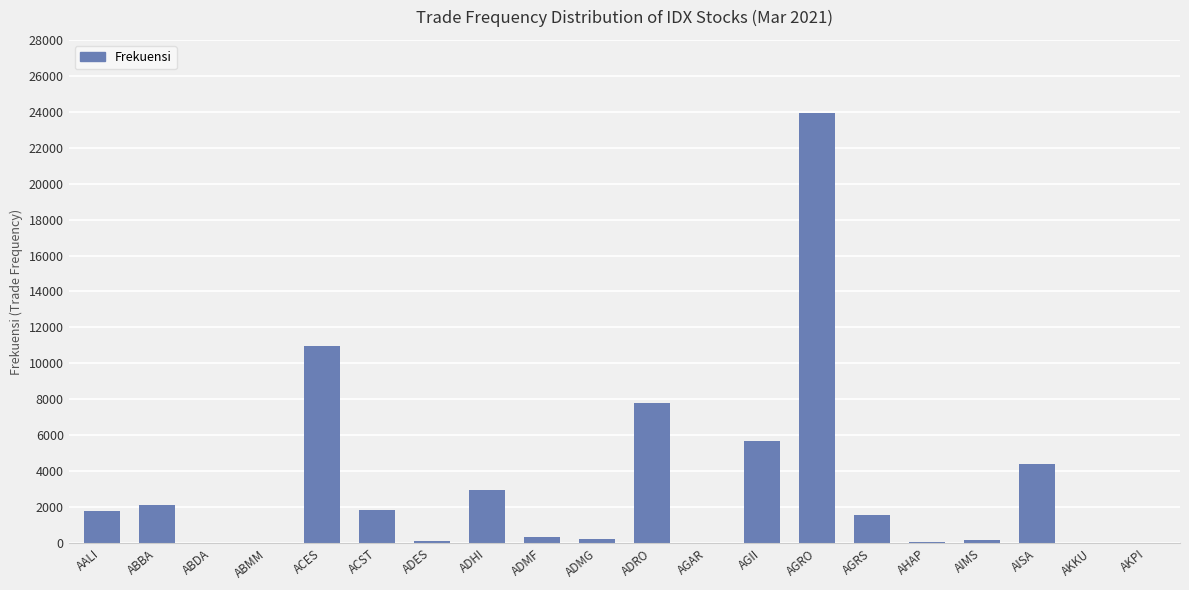

Is it true that the value at AKPI is 22?

True